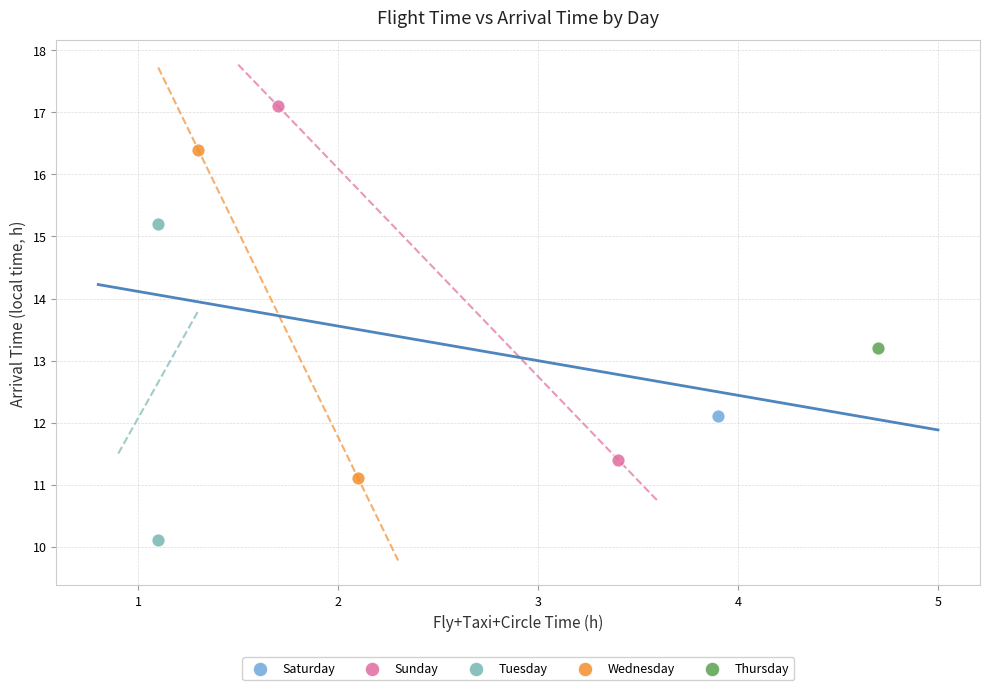

What are all the series names shown in the legend?

Saturday, Sunday, Tuesday, Wednesday, Thursday